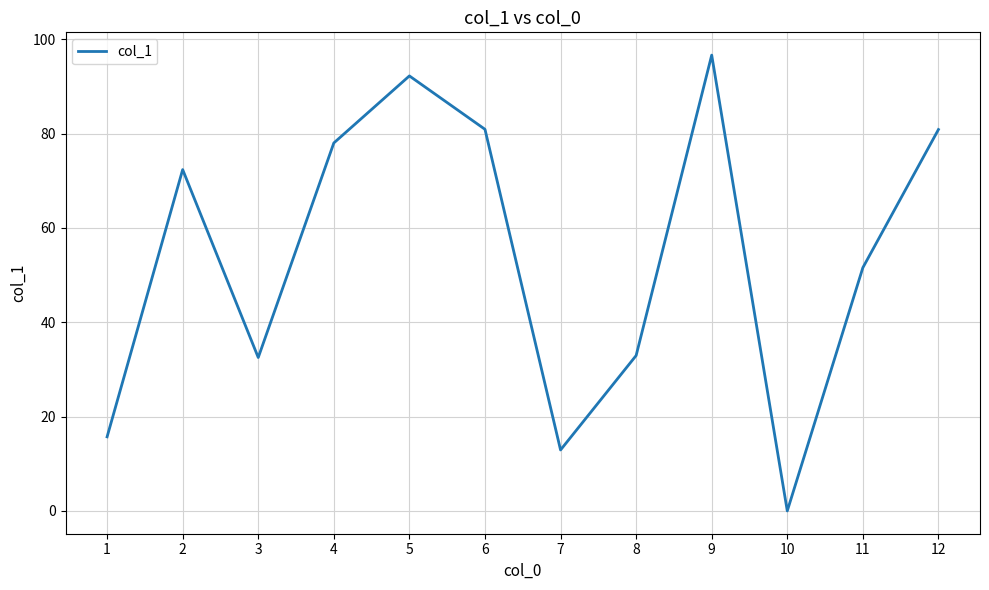

What is the average value?

53.9